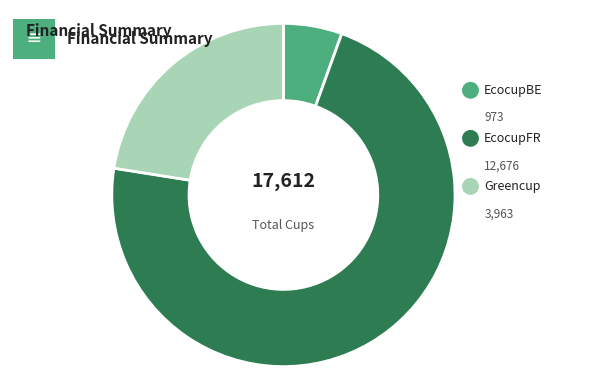

To the nearest percent, what portion does EcocupFR represent?

72%